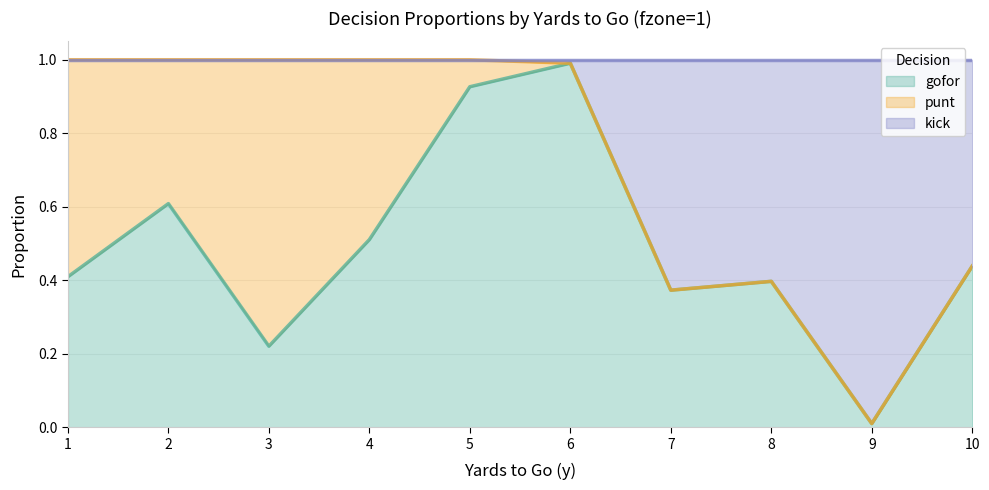

Which category has the highest value in the gofor series?

6